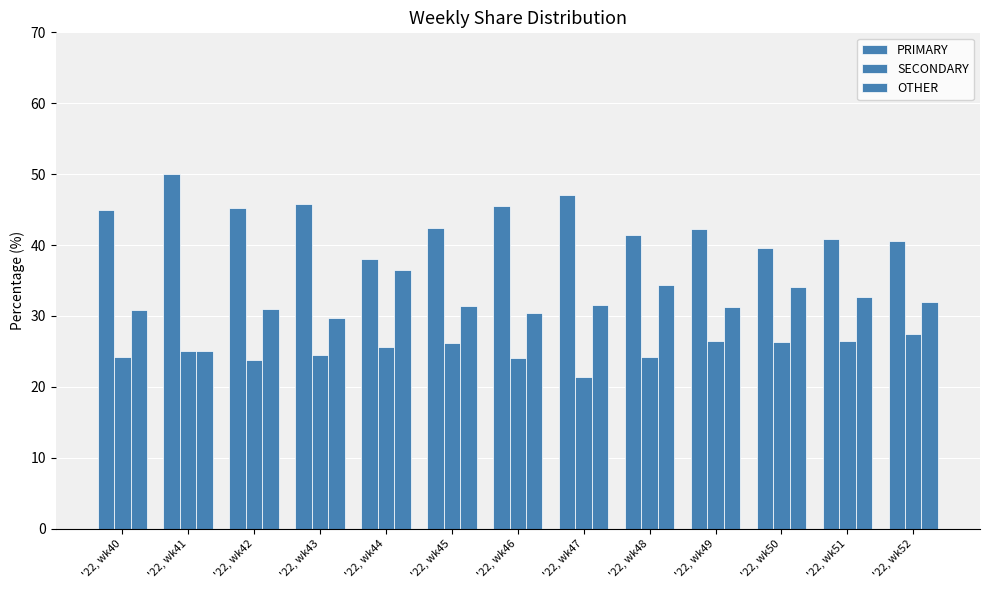

Reading left to right, transcribe all the data shown in this chart.

PRIMARY: 44.9	50.0	45.2	45.8	38.0	42.5	45.5	47.1	41.4	42.2	39.5	40.8	40.5
SECONDARY: 24.2	25.0	23.9	24.5	25.6	26.2	24.1	21.4	24.2	26.4	26.4	26.5	27.5
OTHER: 30.9	25.0	31.0	29.7	36.4	31.3	30.4	31.5	34.3	31.3	34.1	32.7	31.9